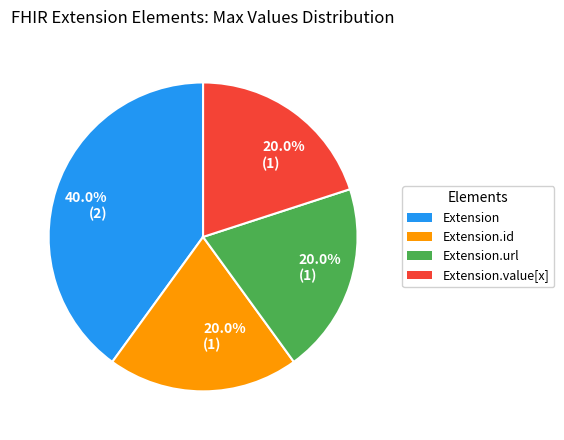

To the nearest percent, what is the difference between the largest and smallest slice percentages?

20%